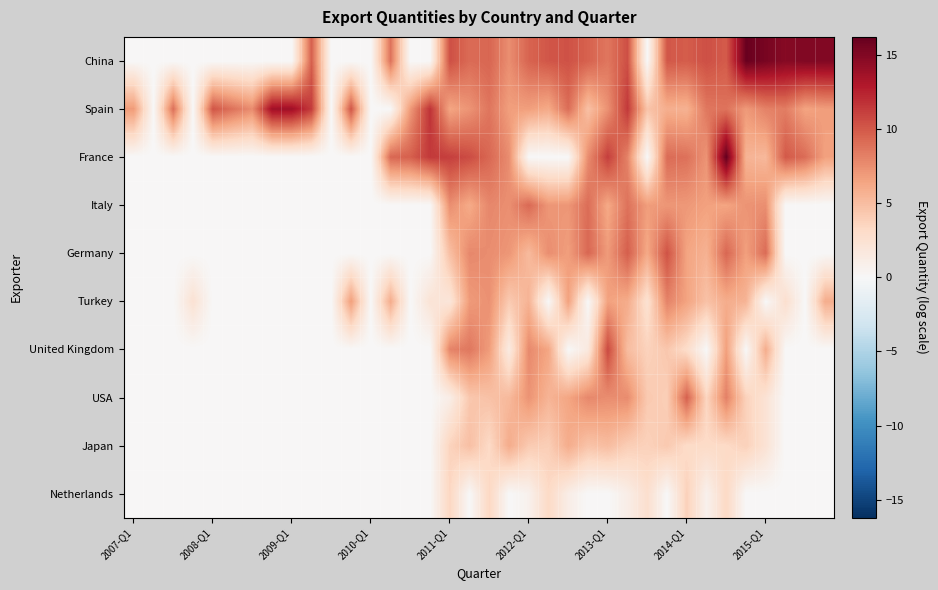

List the series in order of their peak value, lowest first.

Netherlands, Japan, Turkey, Italy, USA, Germany, United Kingdom, Spain, China, France